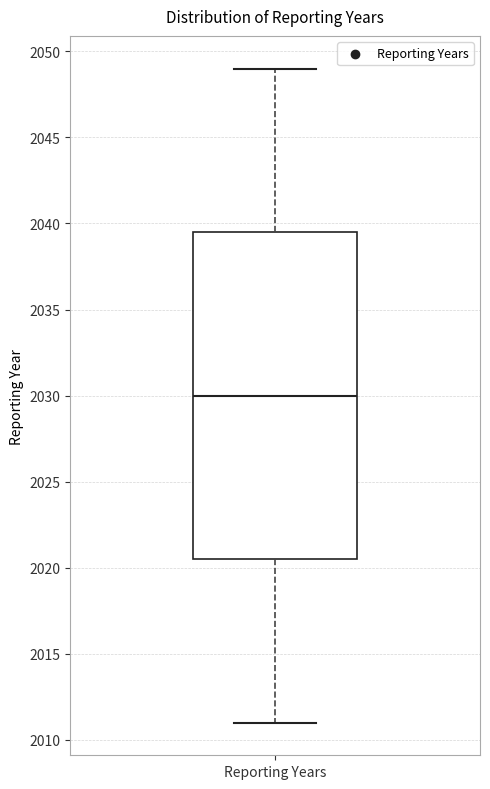

Transcribe this box plot: give where the median line is, the range the box spans, and where the two whiskers end, as read against the y-axis. The values are not printed on the chart, so give them approximately, as read against the axis.

median 2030.0, box 2020.5 to 2039.5, whiskers 2011.0 to 2049.0